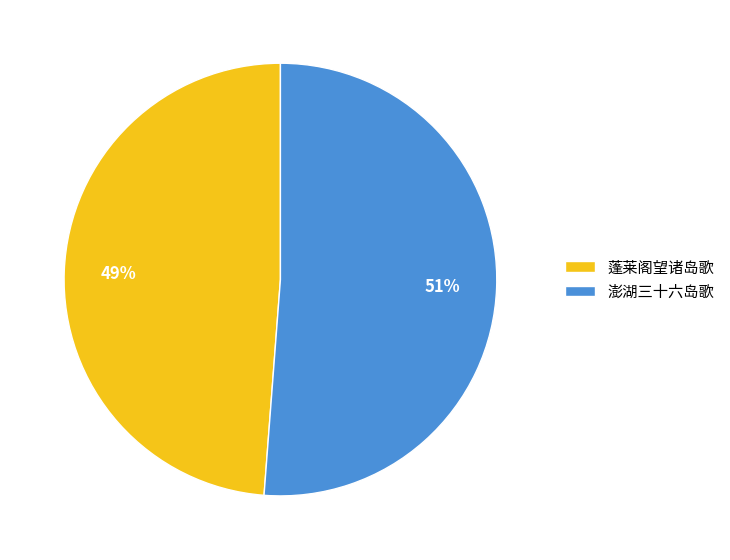

Which slice is the largest?

澎湖三十六岛歌